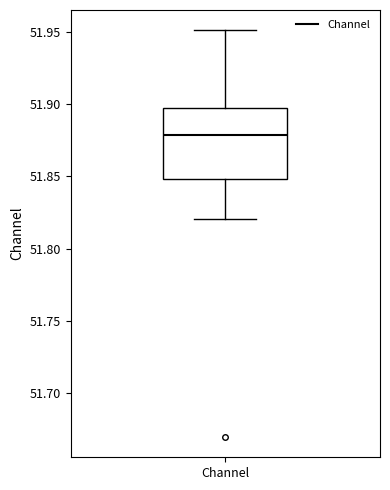

Transcribe this box plot: give where the median line is, the range the box spans, and where the two whiskers end, as read against the y-axis. The values are not printed on the chart, so give them approximately, as read against the axis.

median 51.880, box 51.850 to 51.895, whiskers 51.820 to 51.950